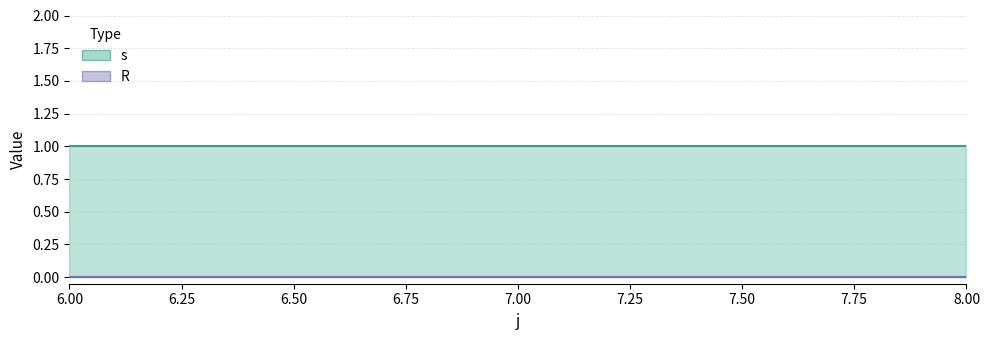

Reading left to right, transcribe all the data shown in this chart.

s: 6=1	7=1	8=1
R: 6=0	7=0	8=0